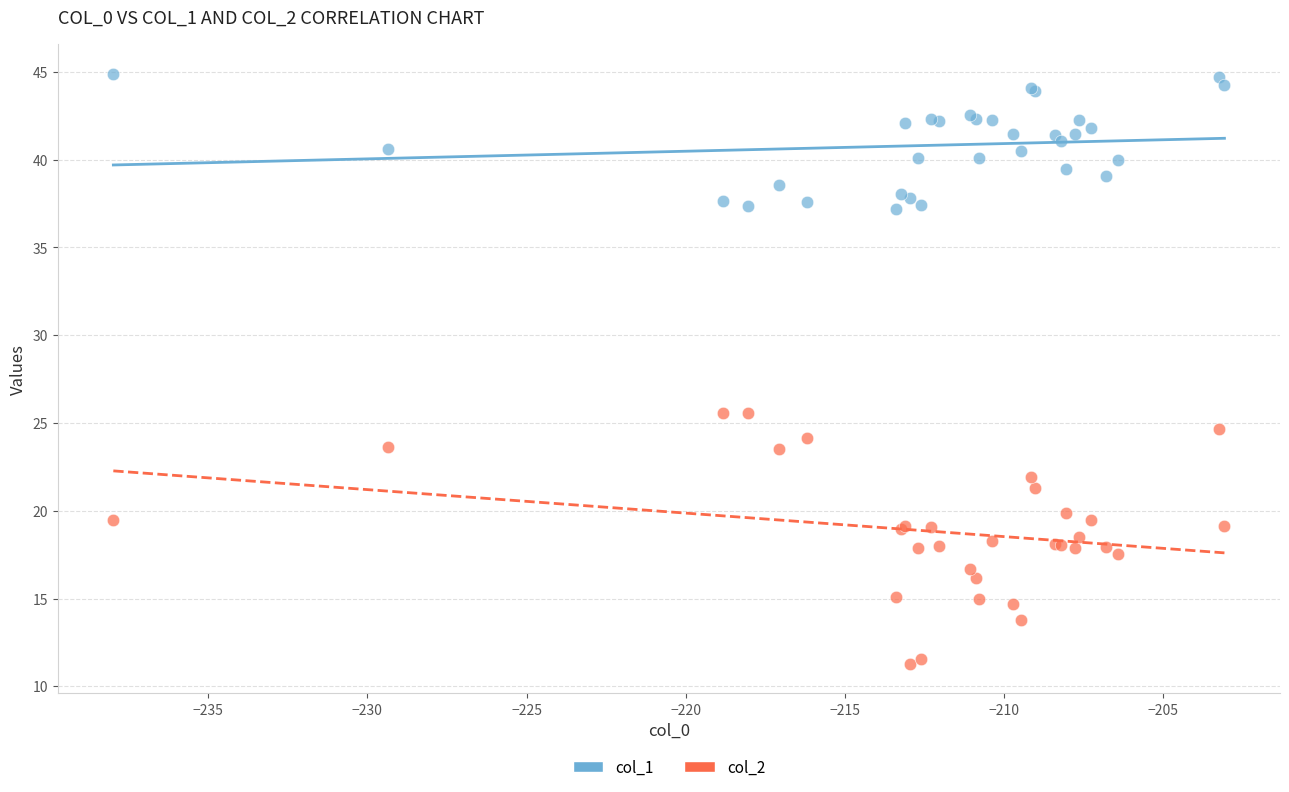

Which series has the widest spread of Y values?

col_2